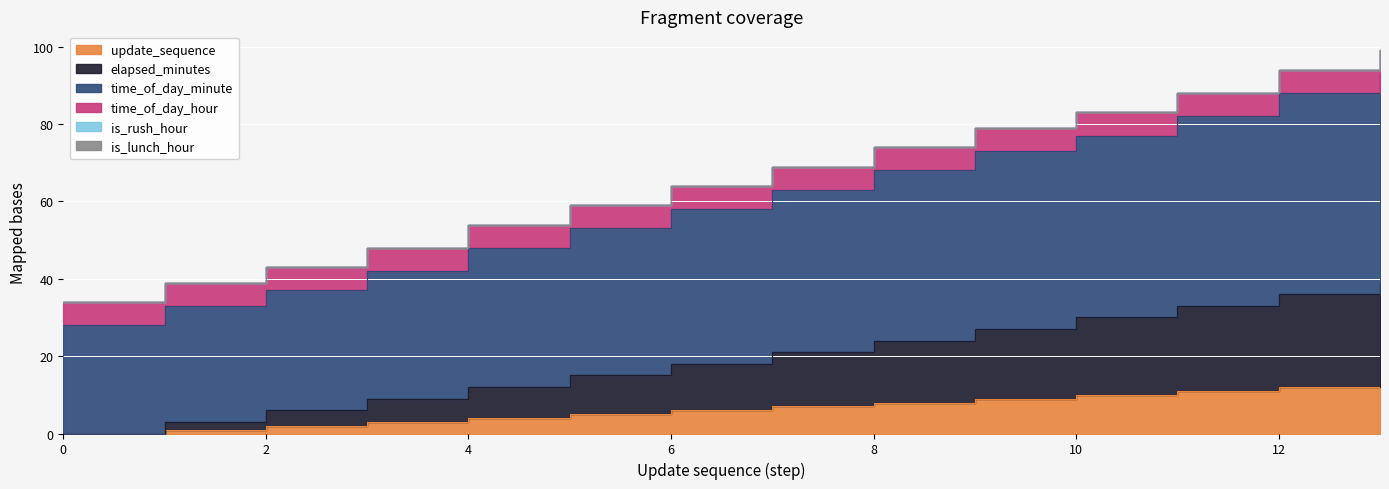

True or false: elapsed_minutes and time_of_day_minute intersect in this chart.

False